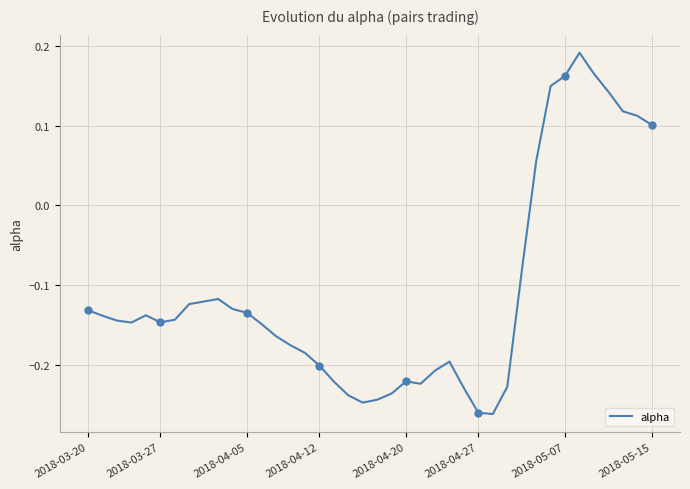

The value at 2018-05-15 is 0.0. True or false?

False